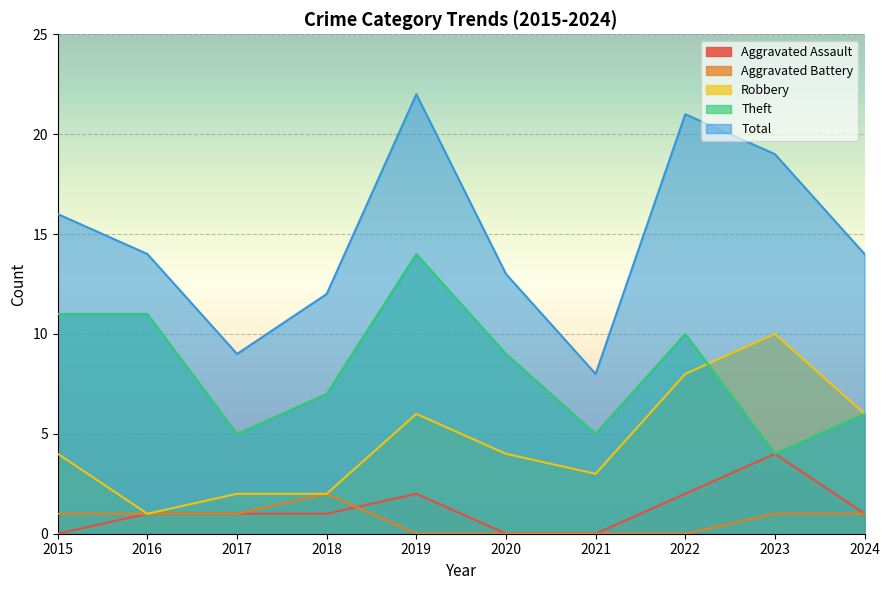

Count the Aggravated Assault values in the range 0 to 2.

9